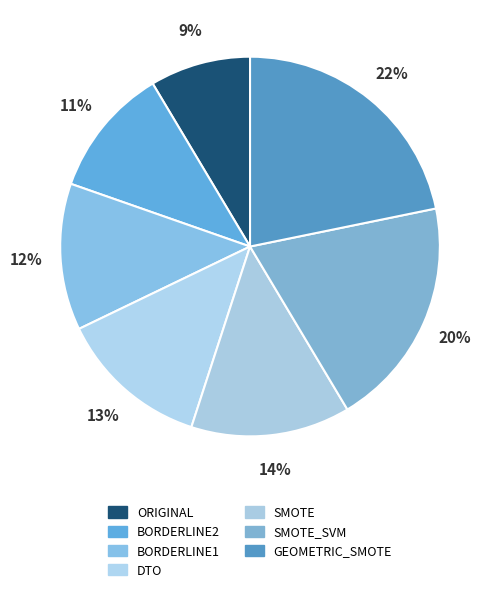

What is the smallest slice in the pie chart?

ORIGINAL